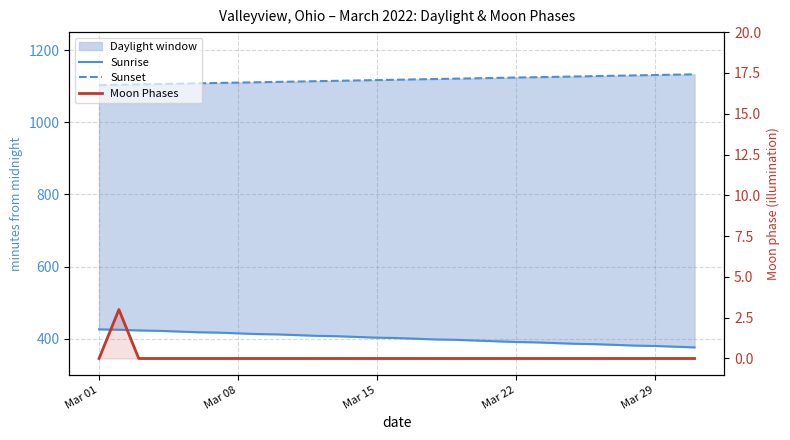

What is the maximum value shown in the chart?

1133